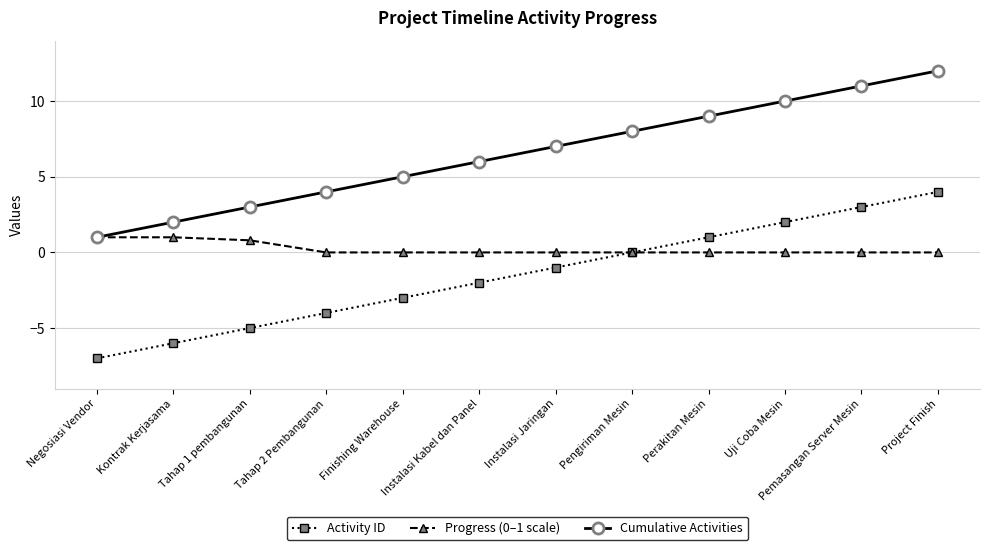

What is the spread (max minus min) of values at Instalasi Jaringan?

8.0